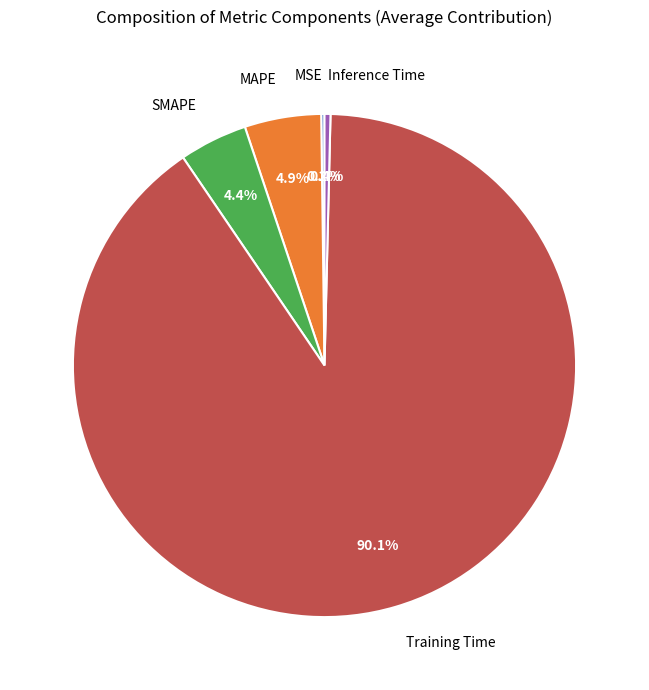

How much of the chart is everything except Training Time?

9.9%